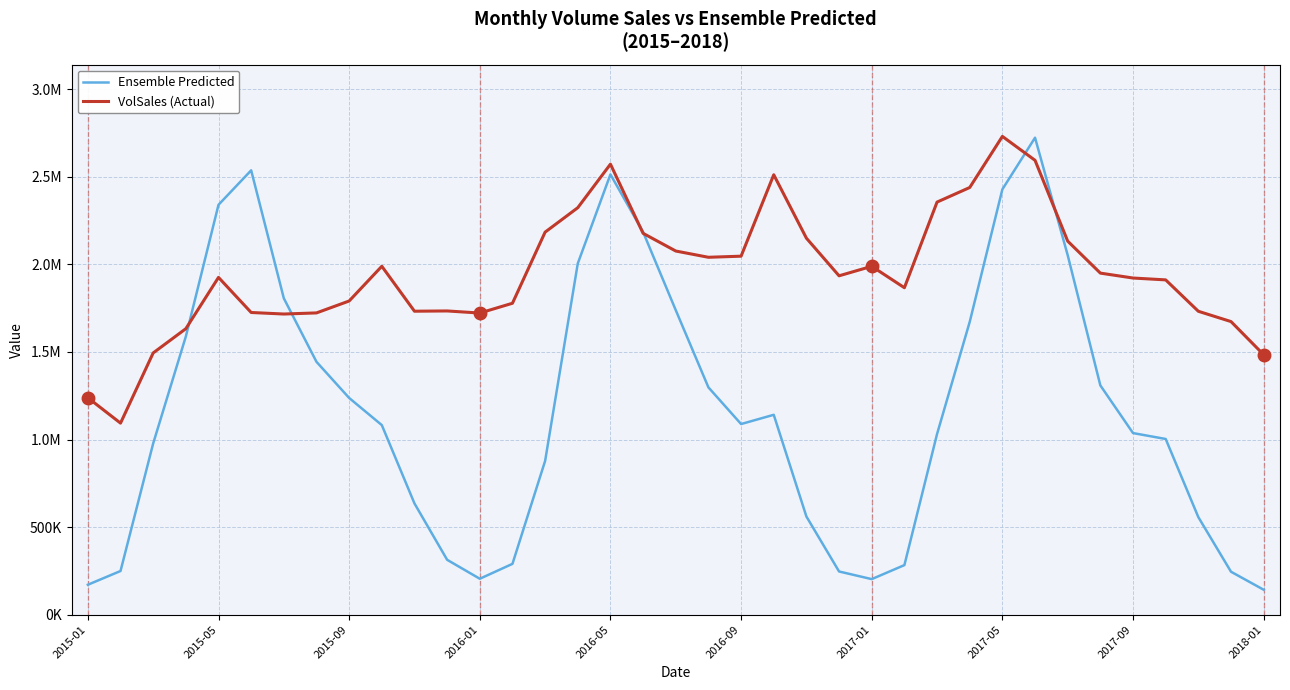

After their last crossing, which series has the higher values: VolSales (Actual) or Ensemble Predicted?

VolSales (Actual)